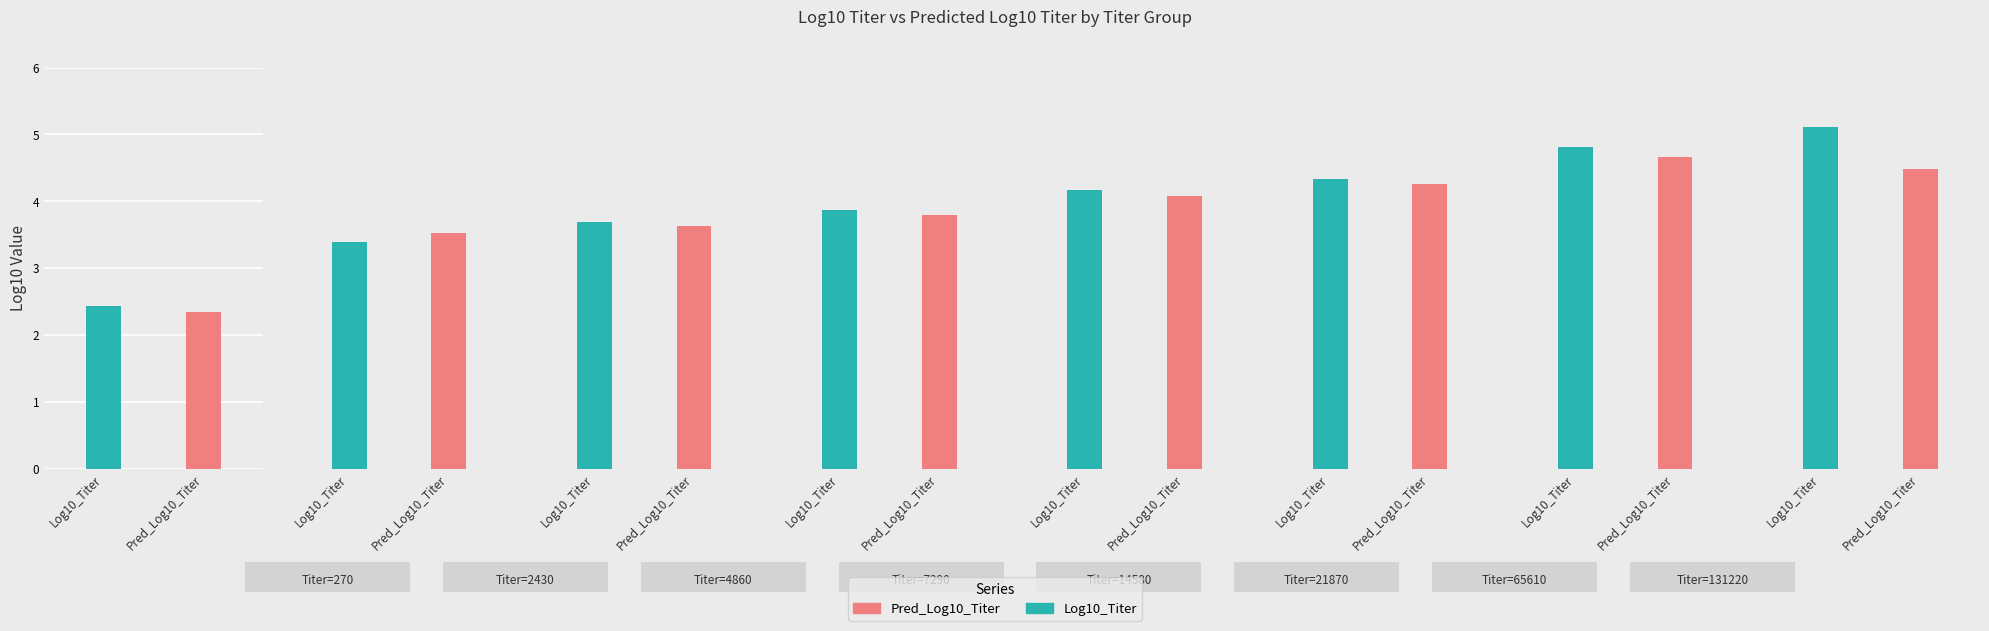

What are all the series names shown in the legend?

Log10_Titer, Pred_Log10_Titer